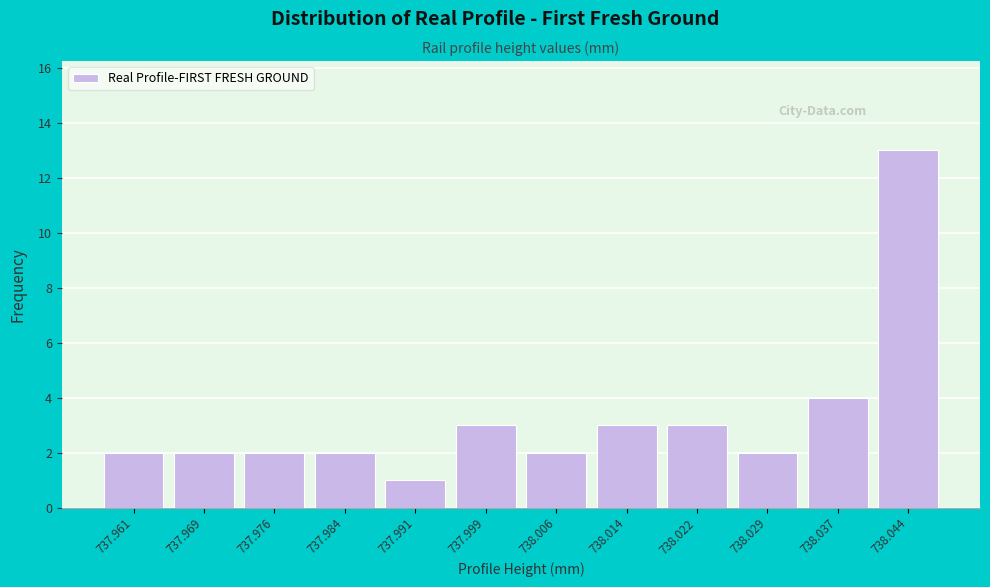

Reading left to right, extract all data points from this chart.

2	2	2	2	1	3	2	3	3	2	4	13